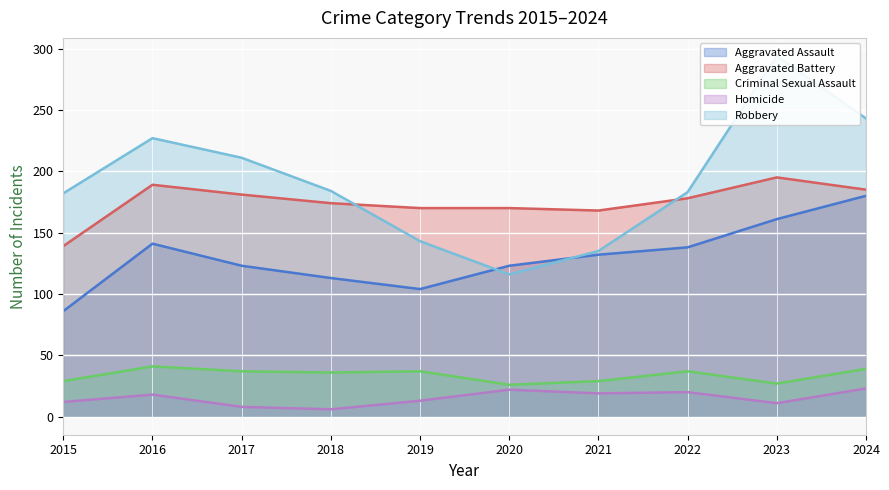

True or false: Aggravated Assault and Aggravated Battery intersect in this chart.

False